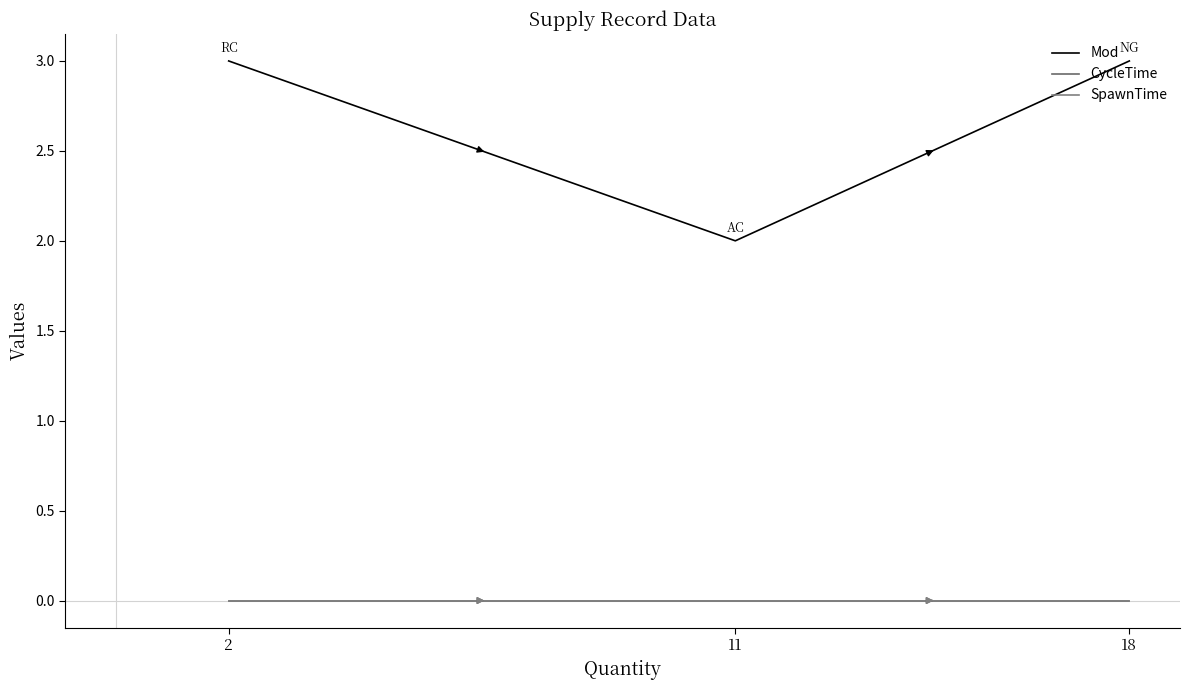

Does the chart have visible grid lines?

No